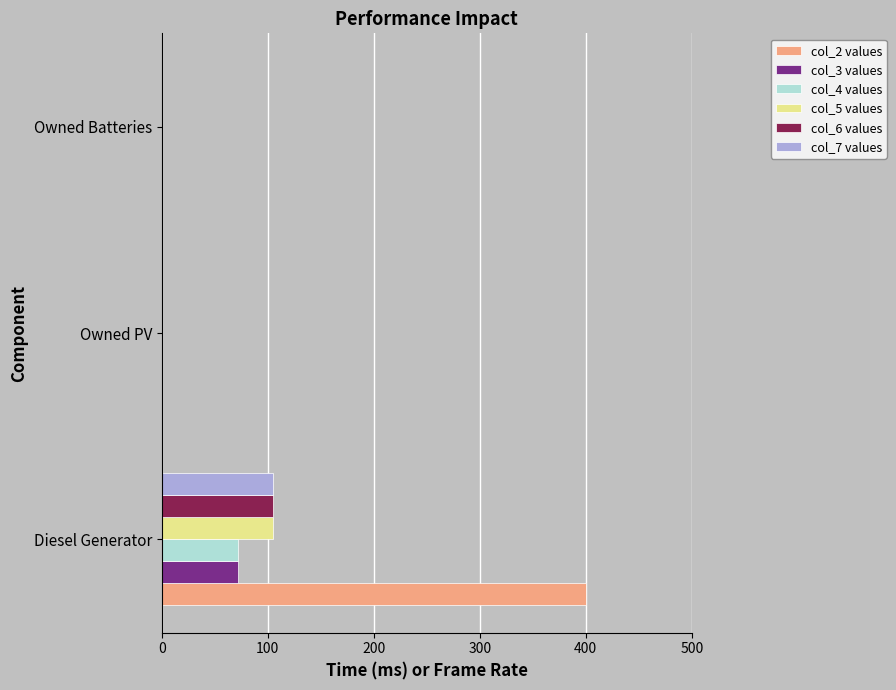

At which label does col_7 values reach its peak?

Diesel Generator